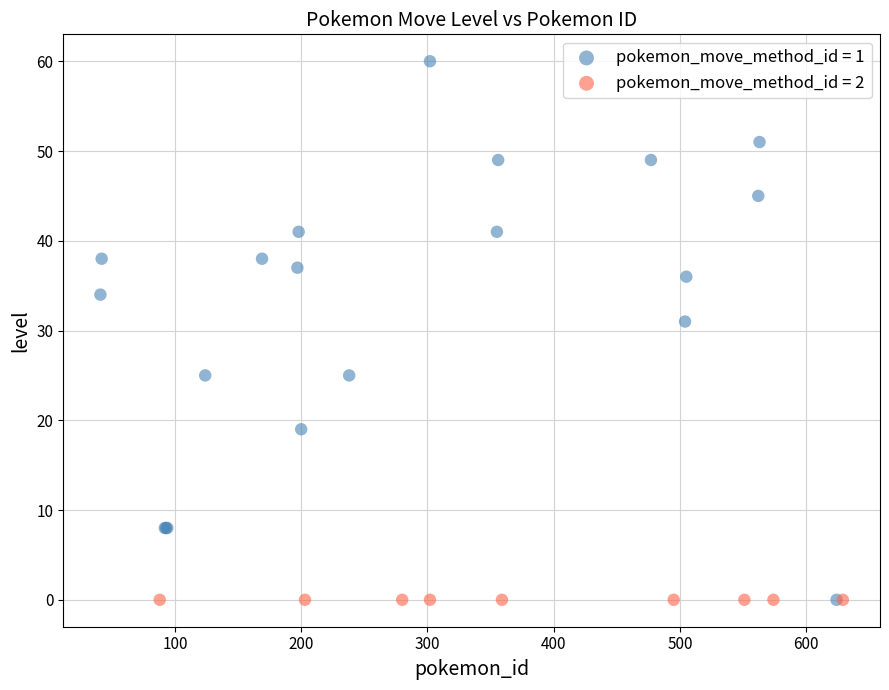

Which series reaches the maximum Y coordinate?

pokemon_move_method_id = 1